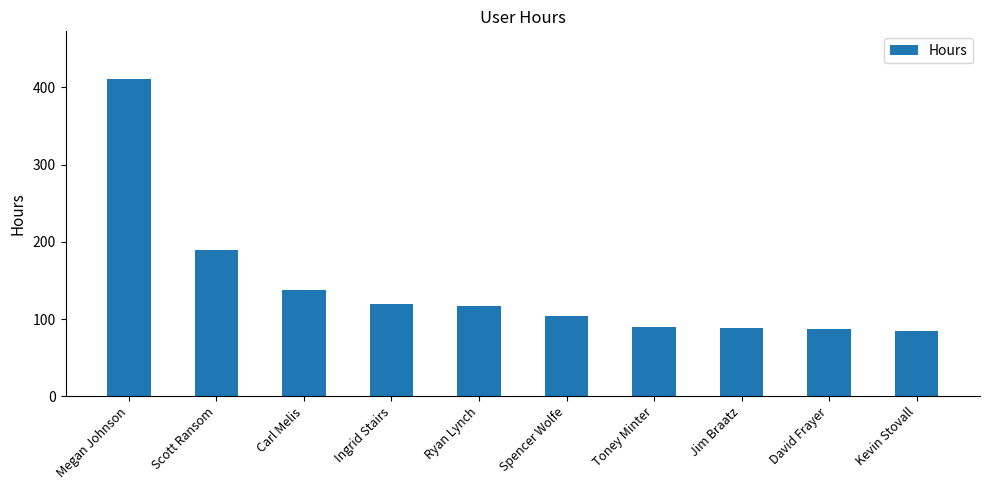

What is the sum of the values at Scott Ransom and Kevin Stovall?

274